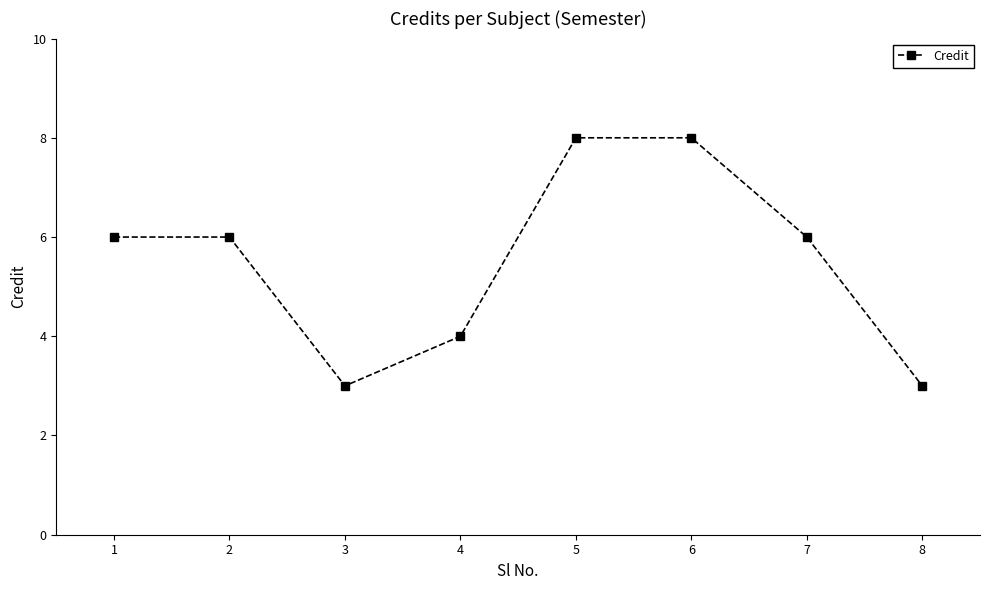

What is the value of the 4th point from the left?

4